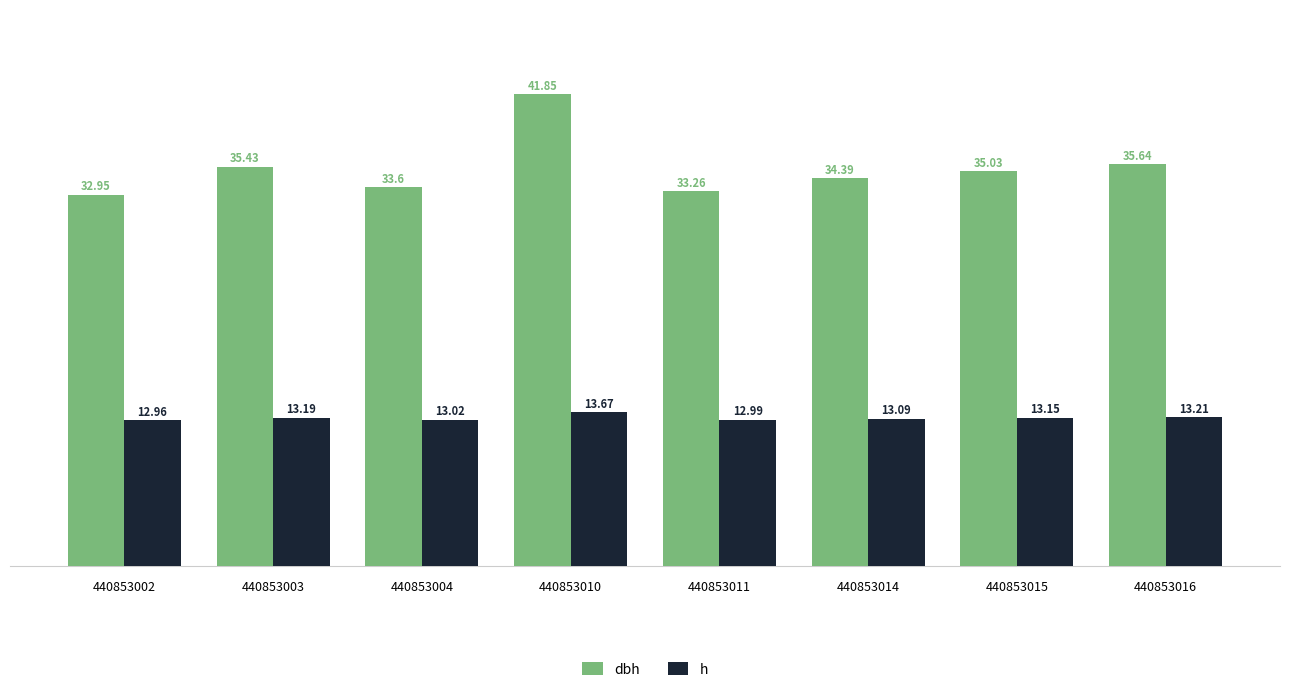

List the series in order of their overall mean, highest first.

dbh, h